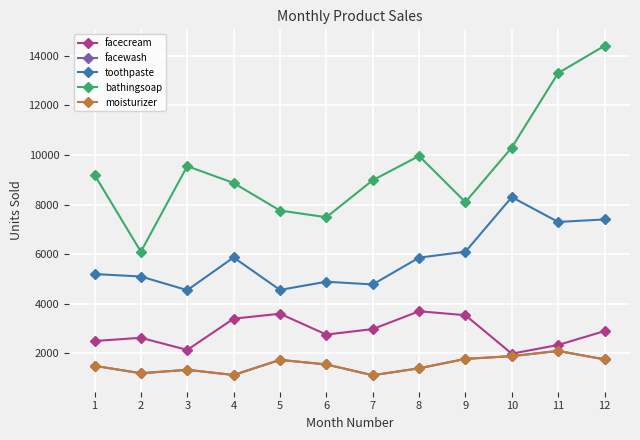

How many lines are shown in the chart?

5